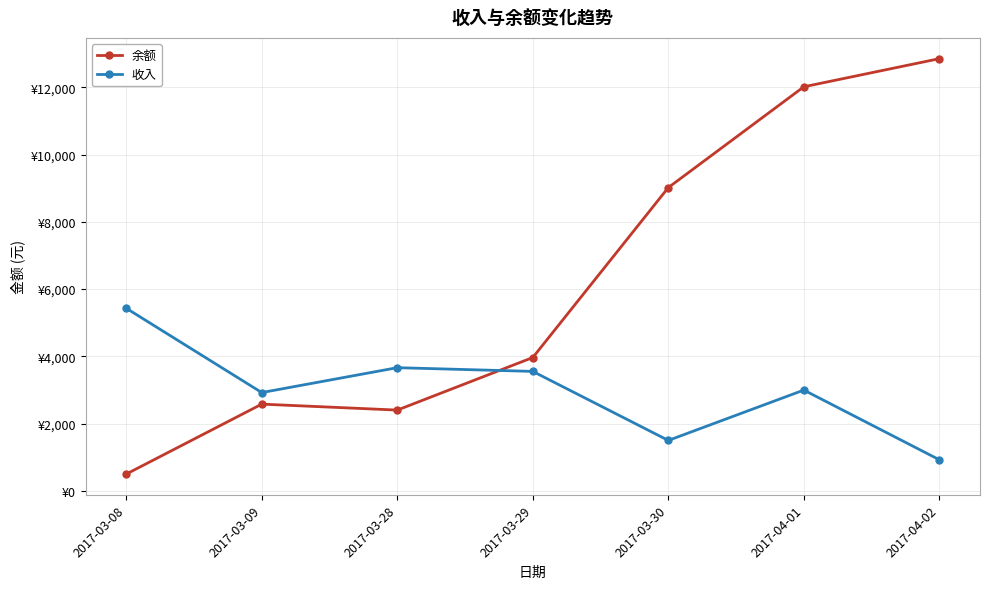

Is this an area chart (filled region under the line)?

No